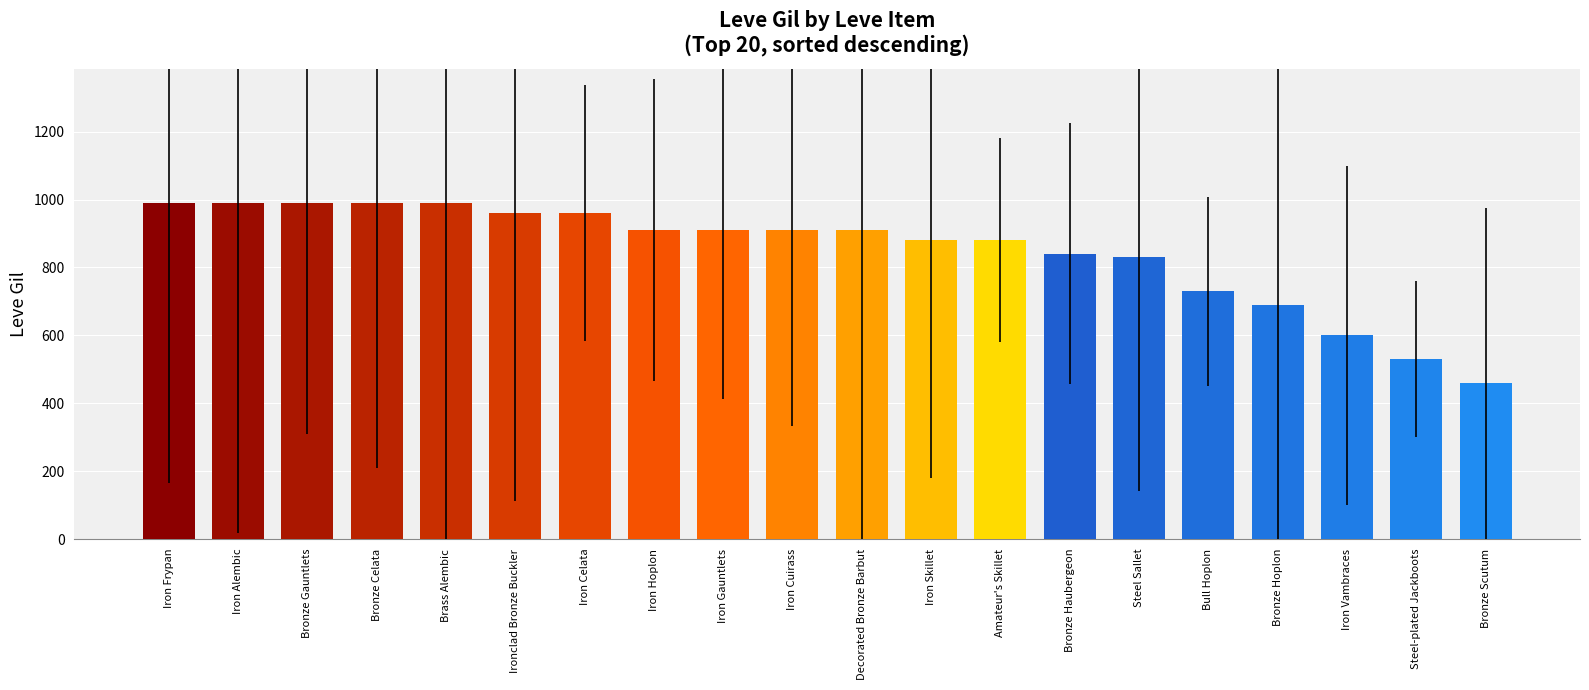

How many data points are above 910?

7